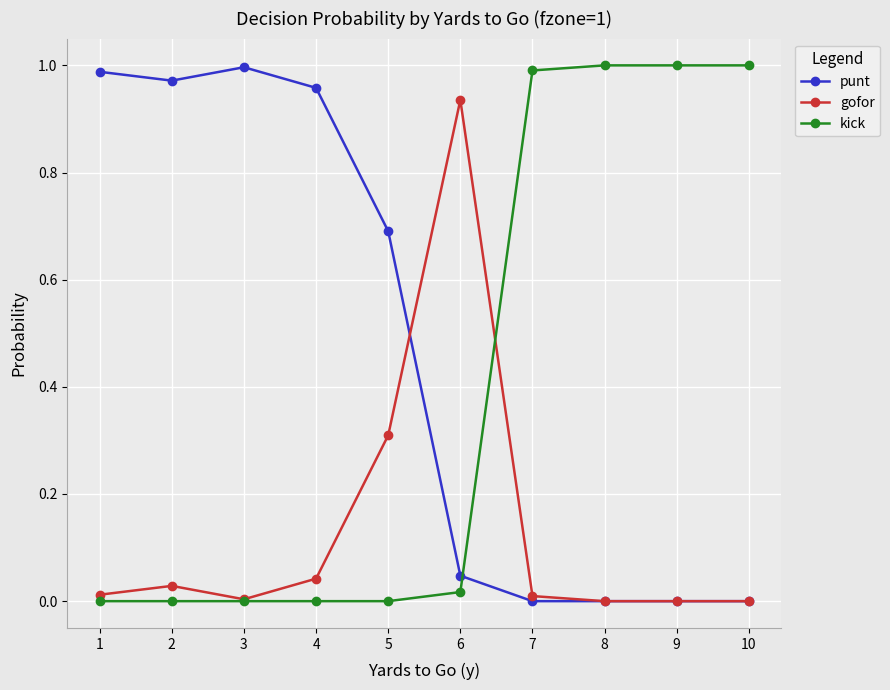

Which category has the highest value in the gofor series?

6